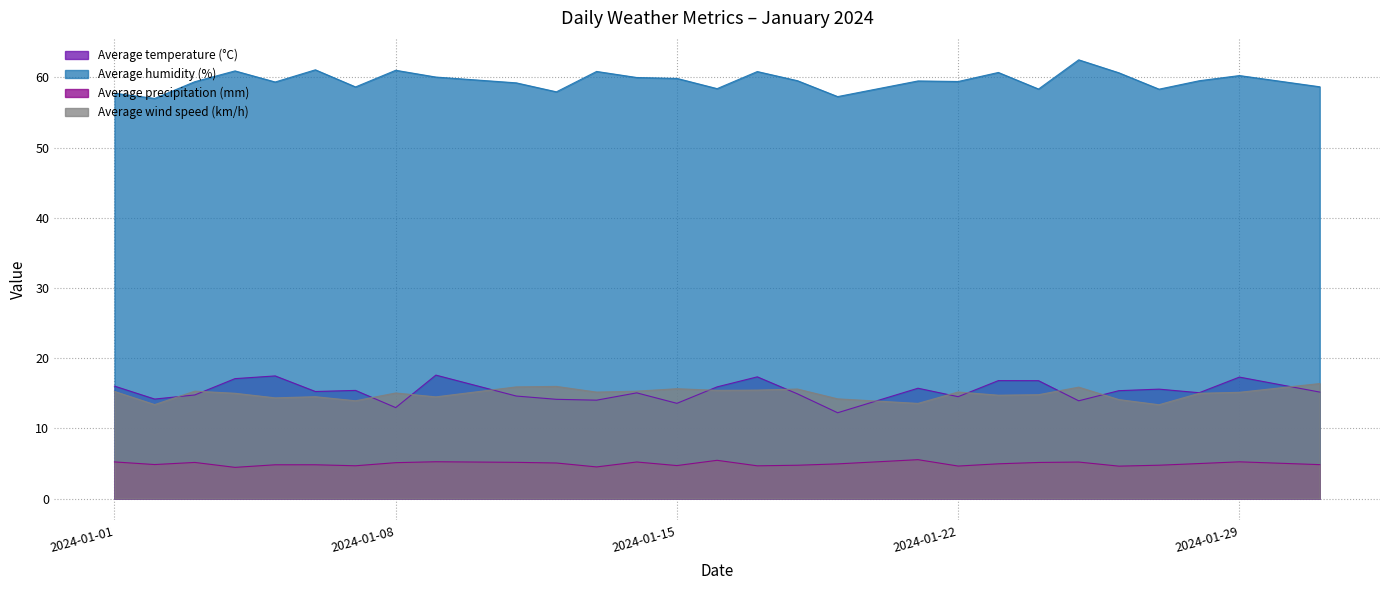

What are all the series names shown in the legend?

Average temperature (°C), Average humidity (%), Average precipitation (mm), Average wind speed (km/h)